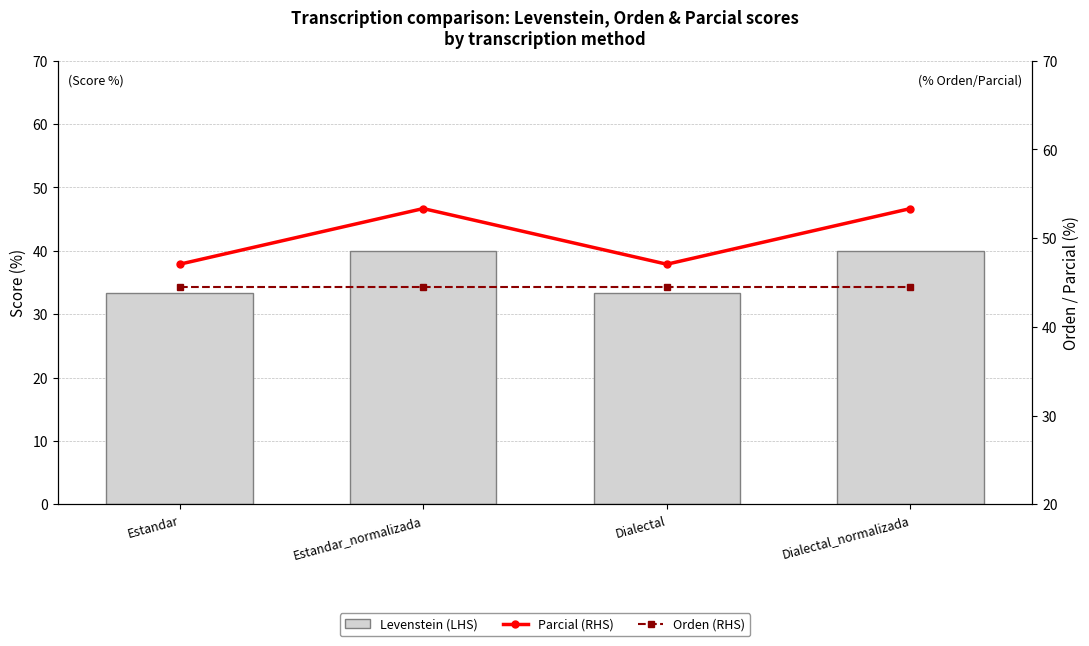

Rank the series by their average value, from lowest to highest.

Levenstein (LHS), Orden (RHS), Parcial (RHS)